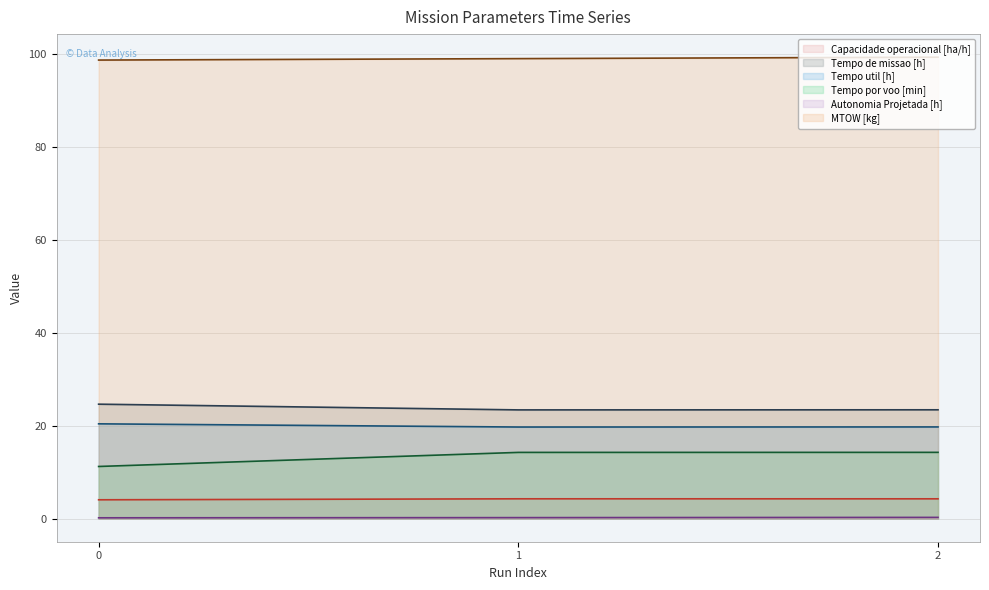

Read the Tempo de missao [h] value at 0.

24.6